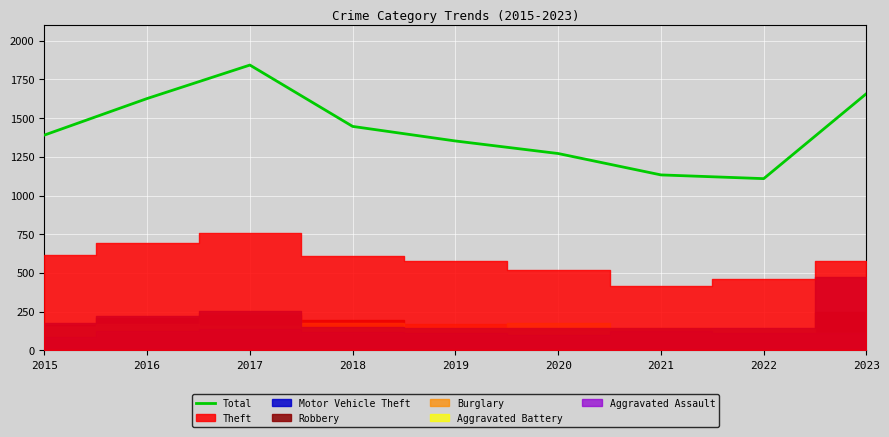

How many data points are less than 1390?

4